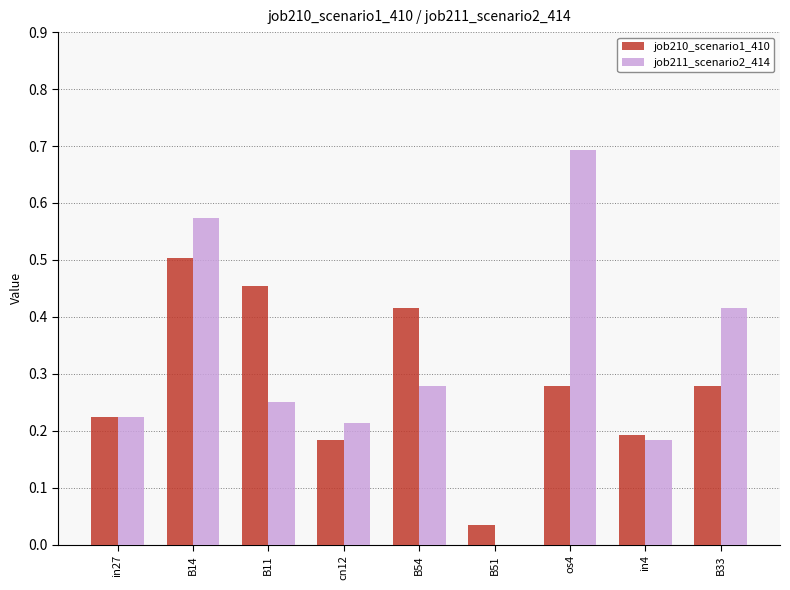

Which label corresponds to the largest value in the chart?

os4